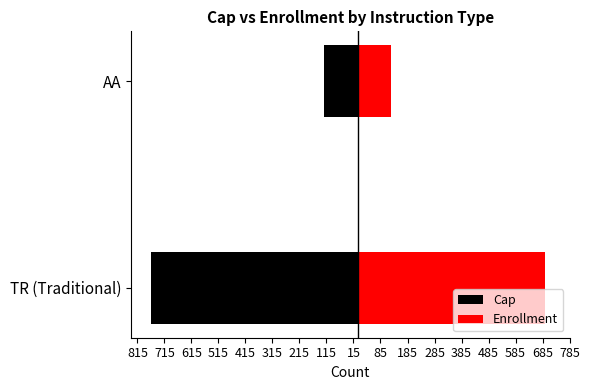

How many data points does each series have?

2